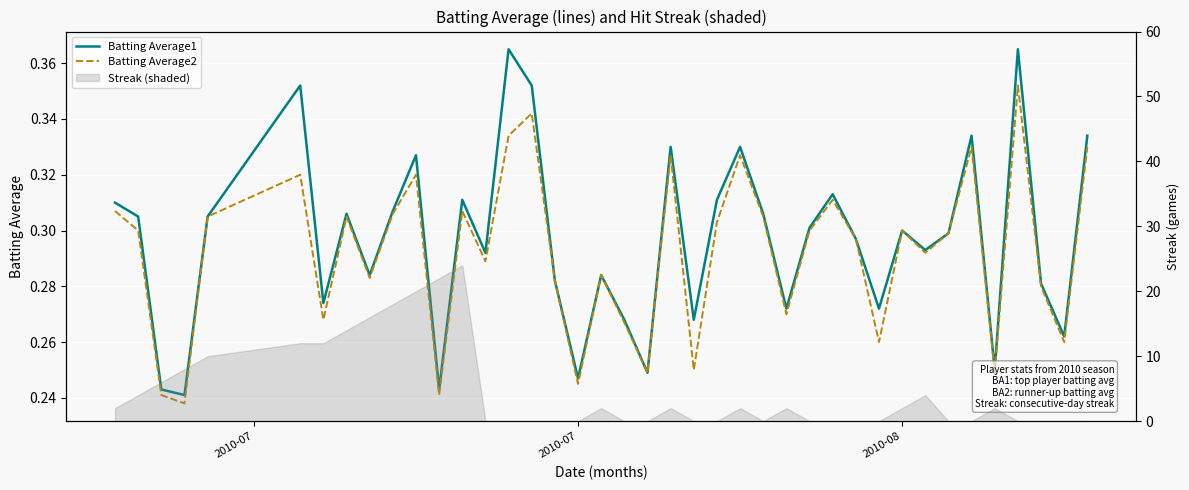

How many lines are shown in the chart?

2